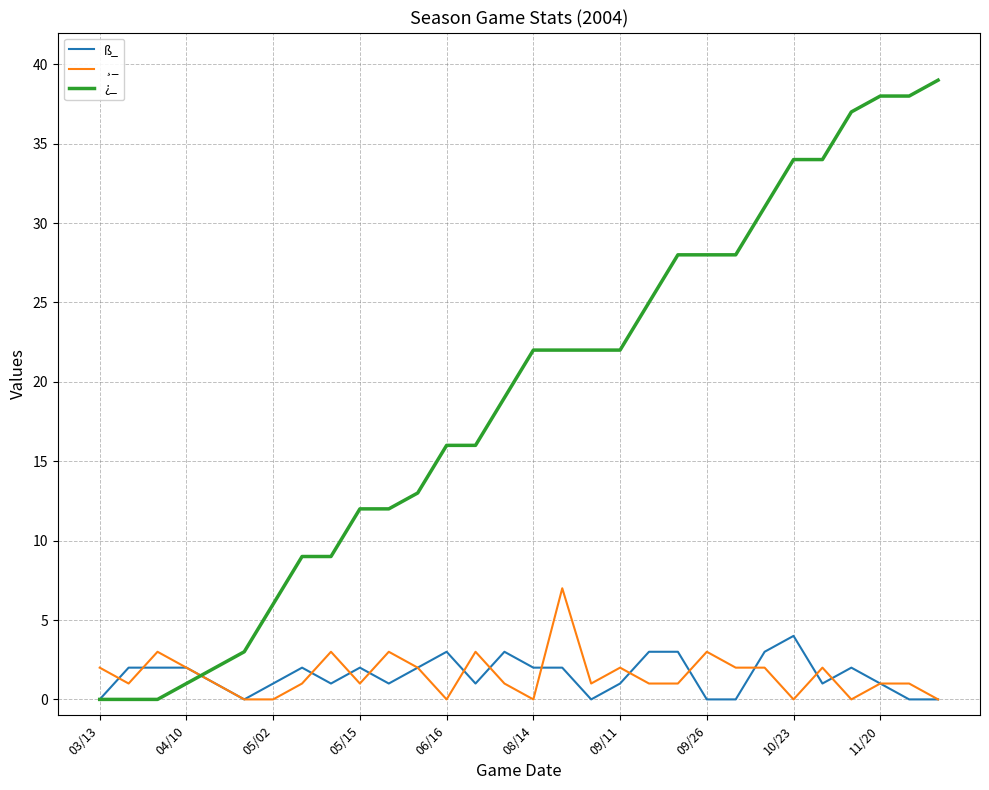

List the series in order of their peak value, lowest first.

ß_, ¸_, ¿_